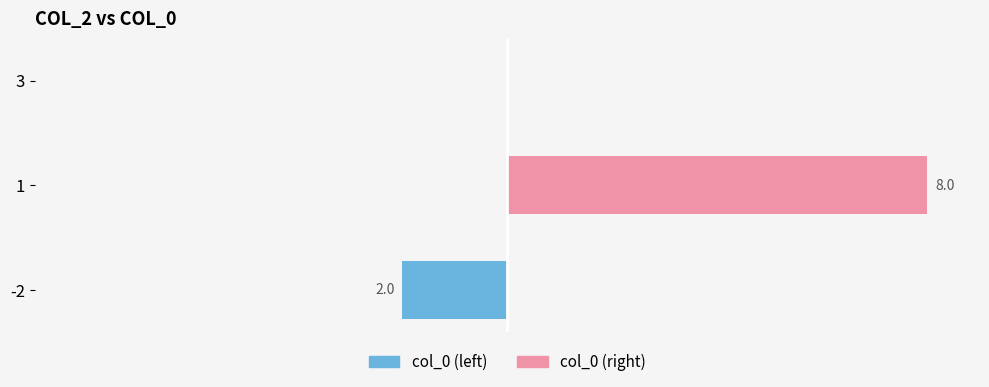

The col_0 (left) series shows -1 at 3. True or false?

False